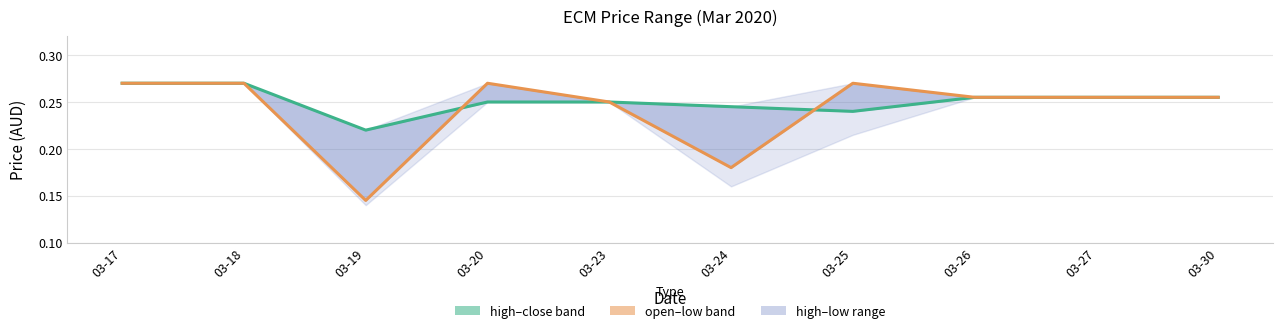

Which series changed the most between 03-17 and 03-23?

close